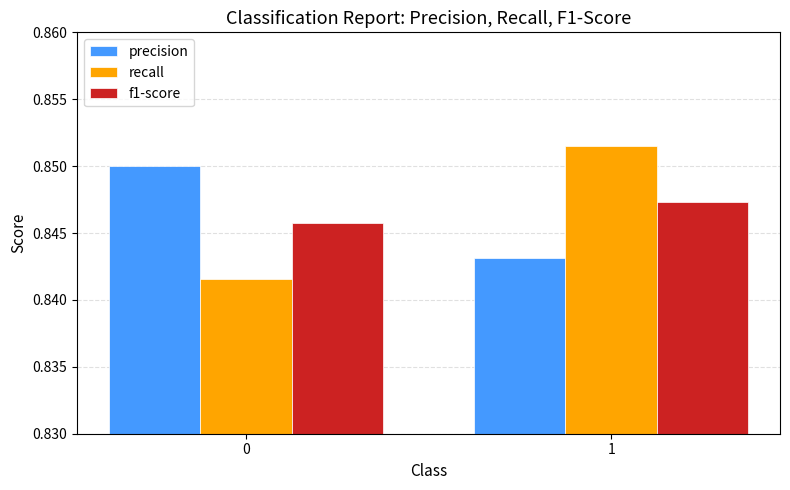

At 0, list the series in order from largest to smallest.

precision, f1-score, recall